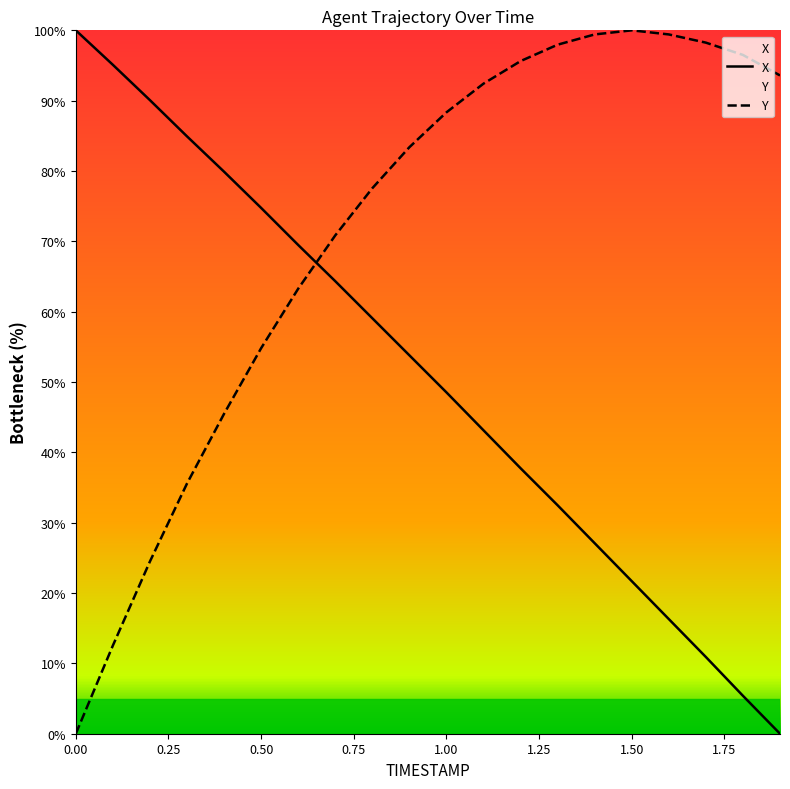

List the series in order of their peak value, highest first.

X, Y